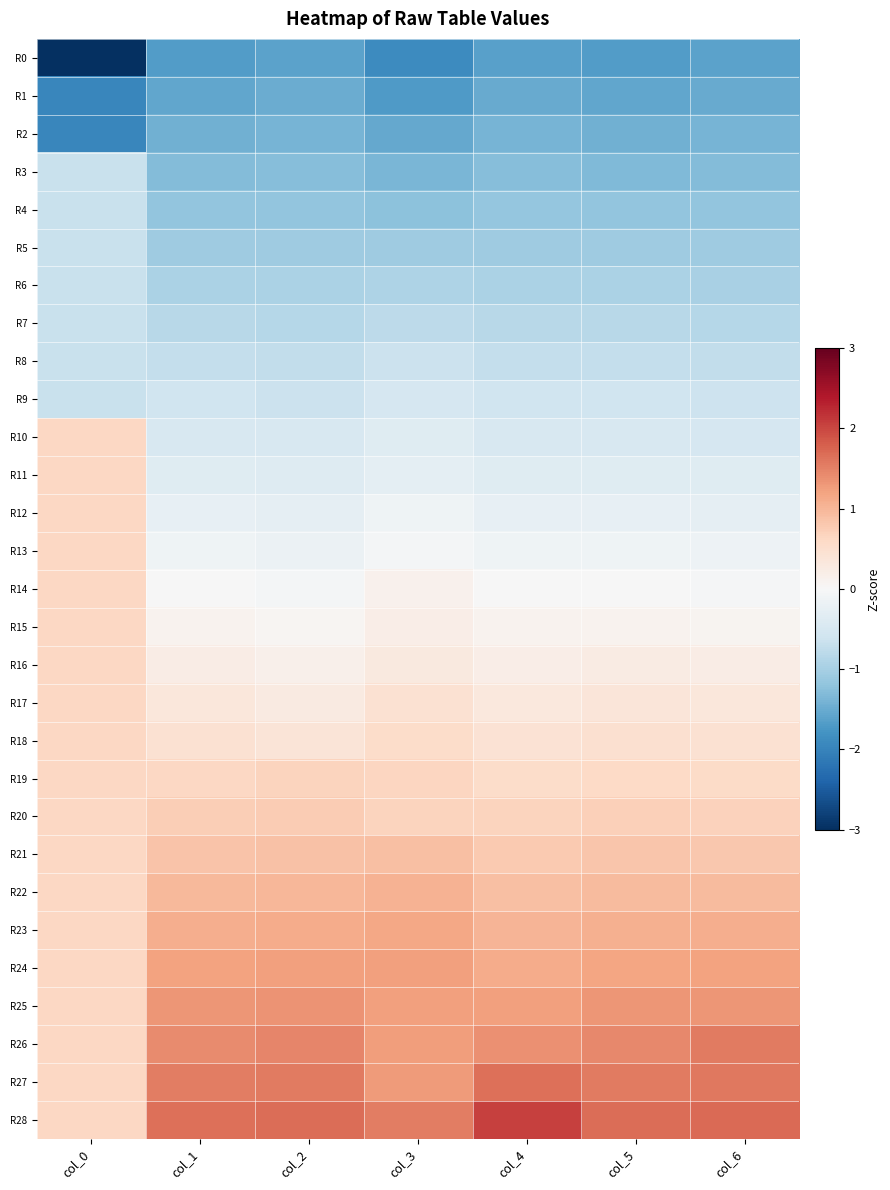

What is the smallest value displayed?

-3.3